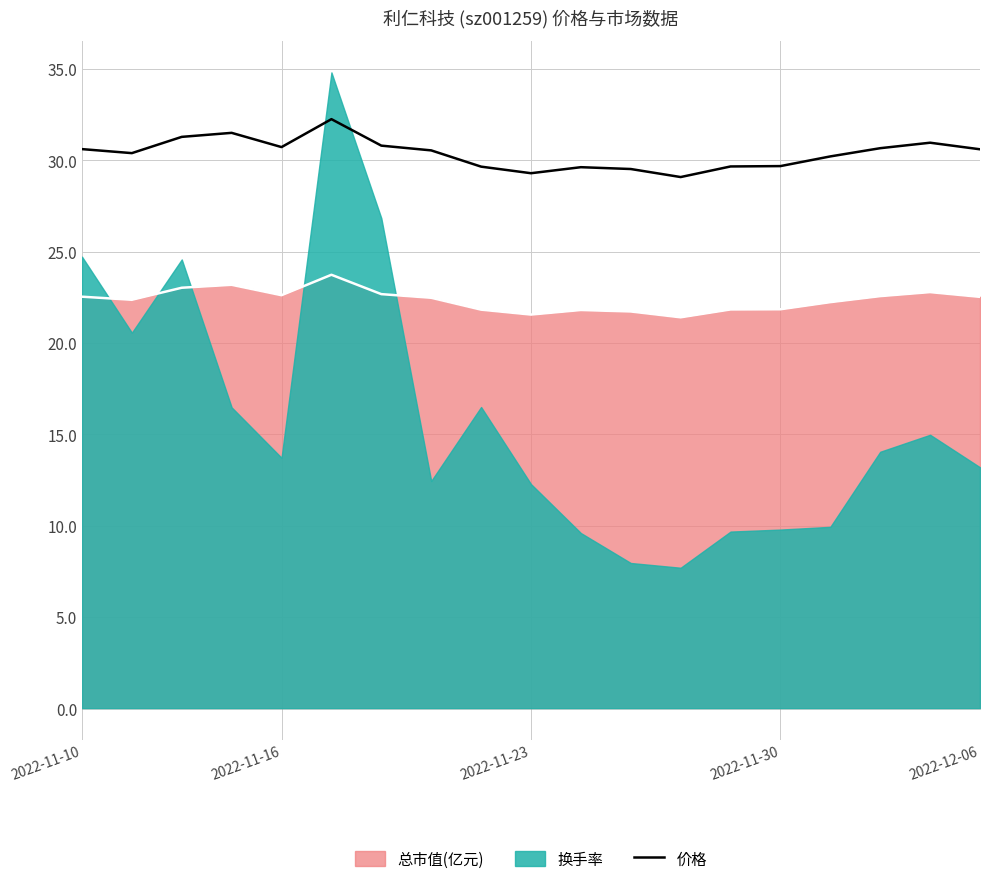

True or false: 价格 and 总市值(亿元) intersect in this chart.

False